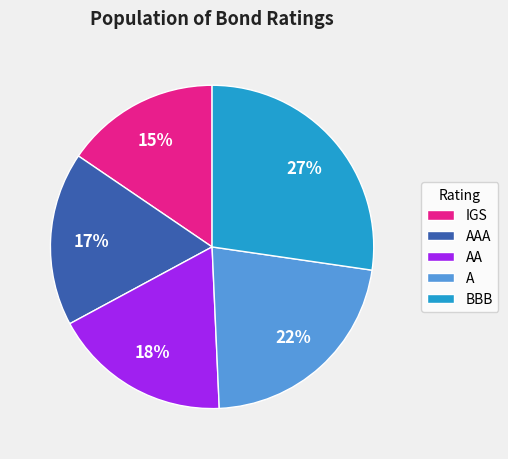

Is the sum of BBB and AAA greater than half?

No